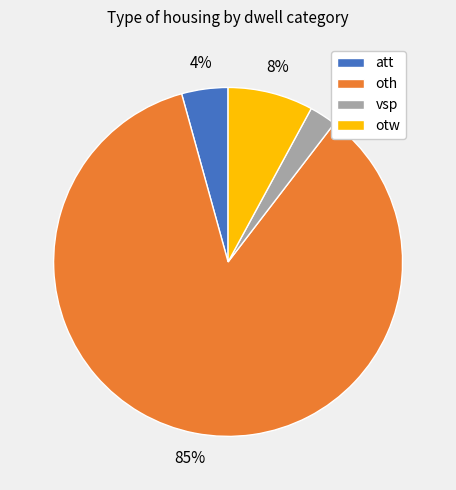

Is there a majority slice in this chart?

Yes